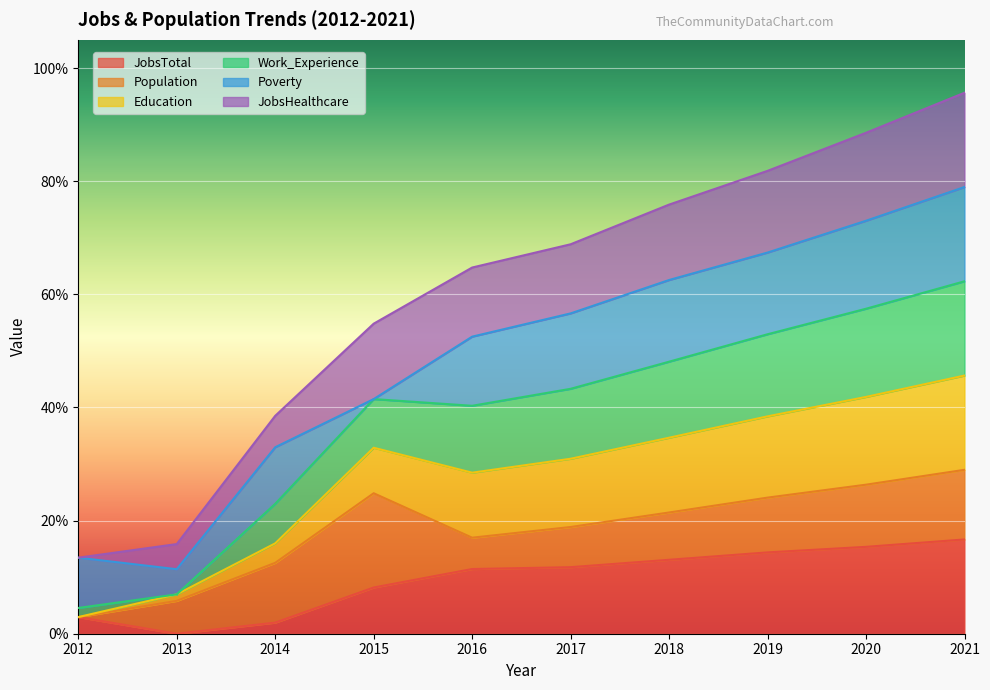

Does the chart display data point markers on the line(s)?

No